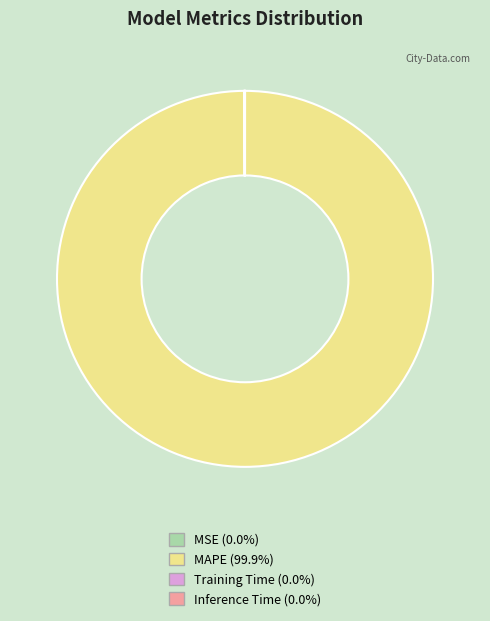

Which category has the biggest portion of the pie?

MAPE